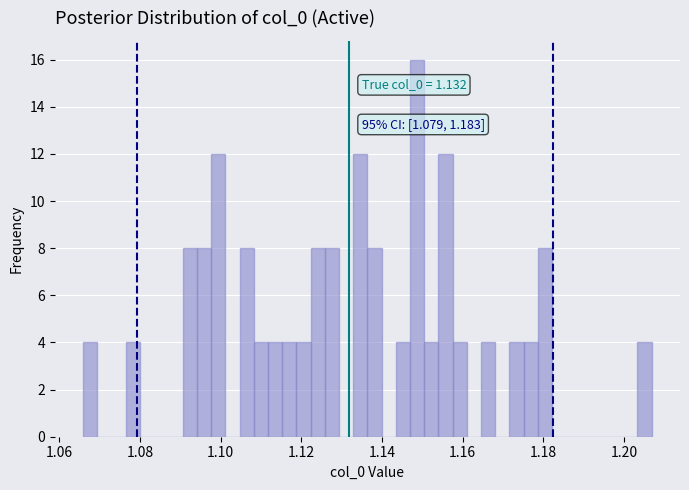

Around what value on the x-axis is the tallest bar? Give the approximate position of its centre, as read against the axis.

1.148